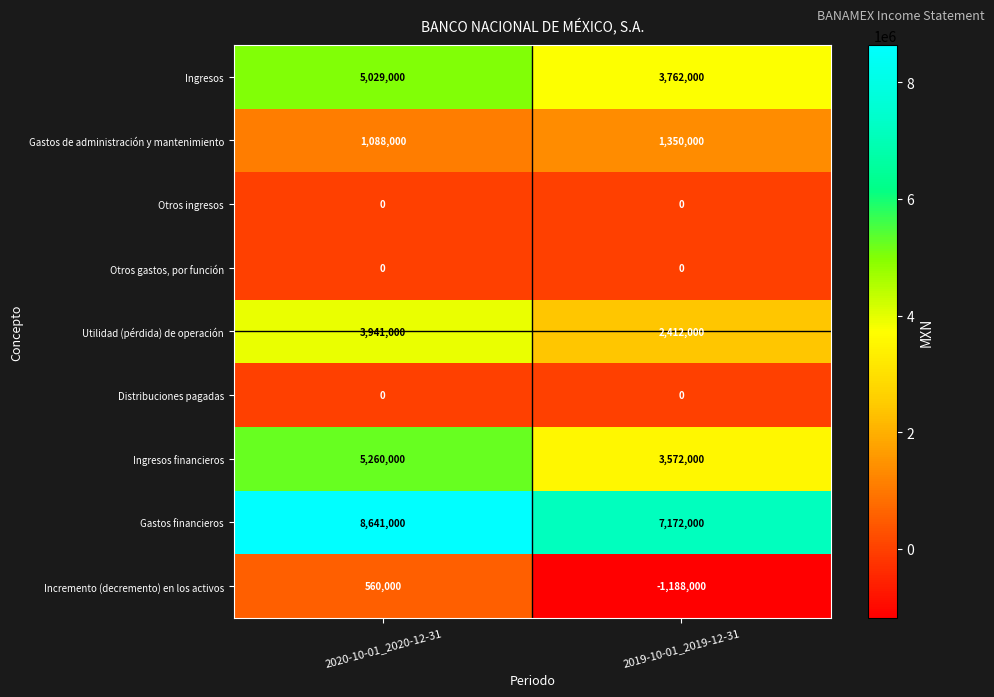

The Distribuciones pagadas series shows 0 at 2020-10-01_2020-12-31. True or false?

True